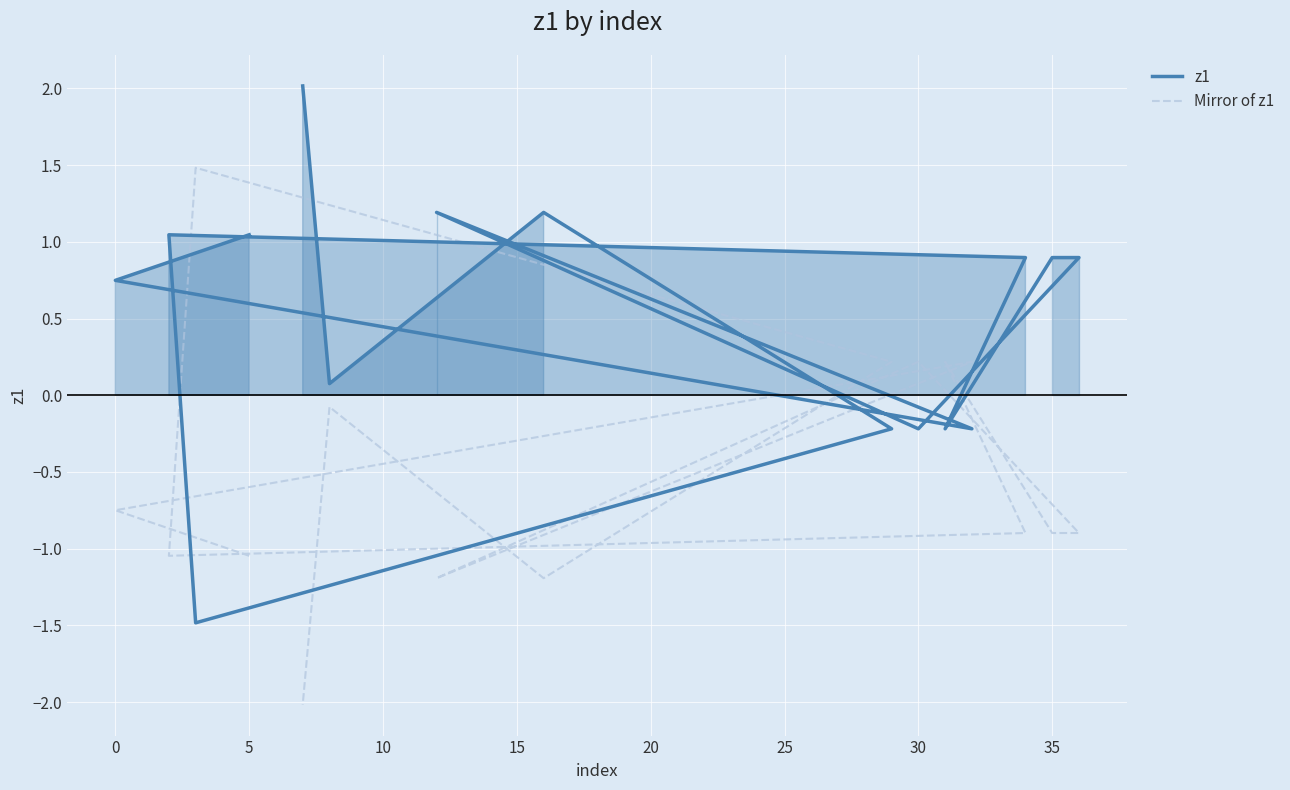

The value of Mirror of z1 at 0 is -0.7. True or false?

True